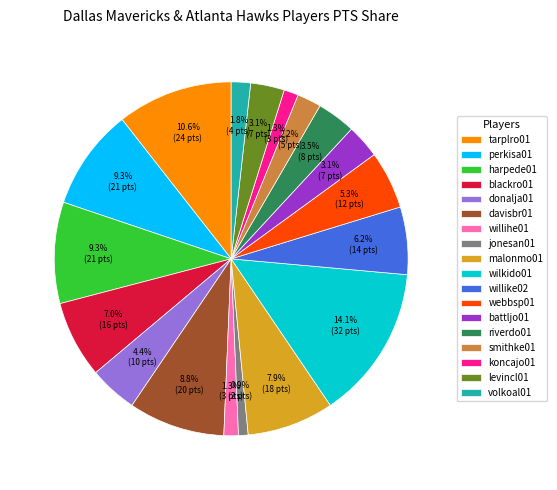

Is it true that koncajo01 is 1% of the pie?

True